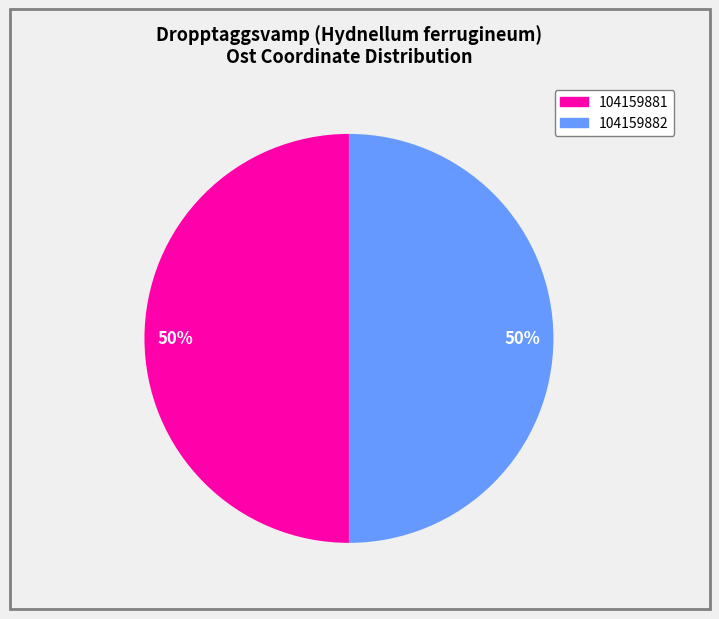

Combined, do 104159882 and 104159881 account for over 50%?

Yes